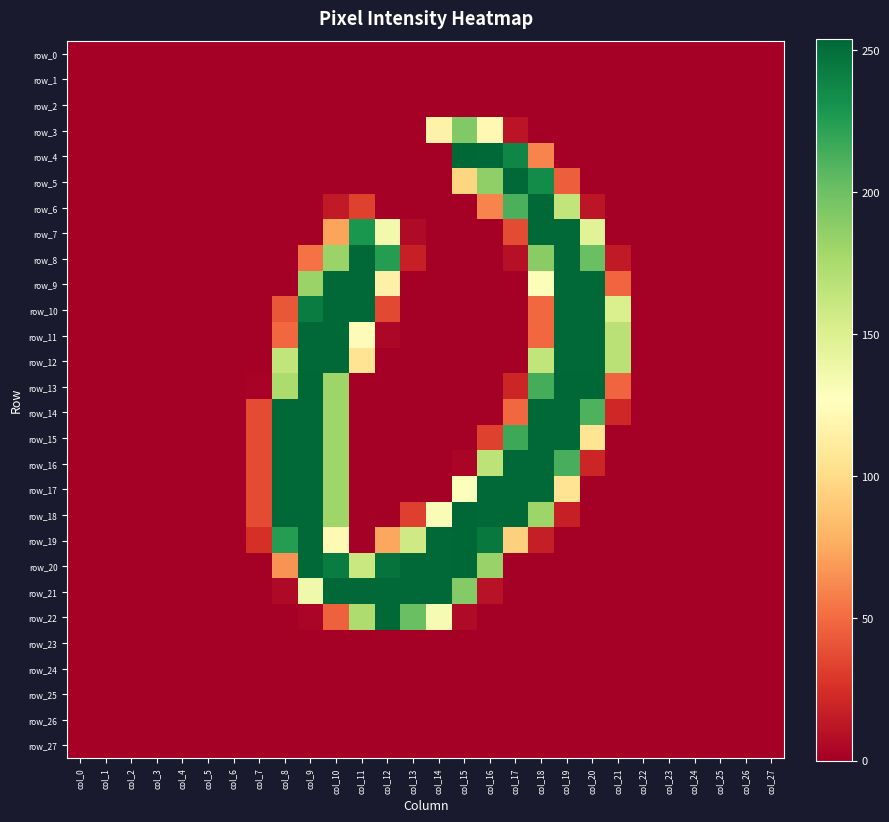

How many values in the row_16 series exceed 0?

10